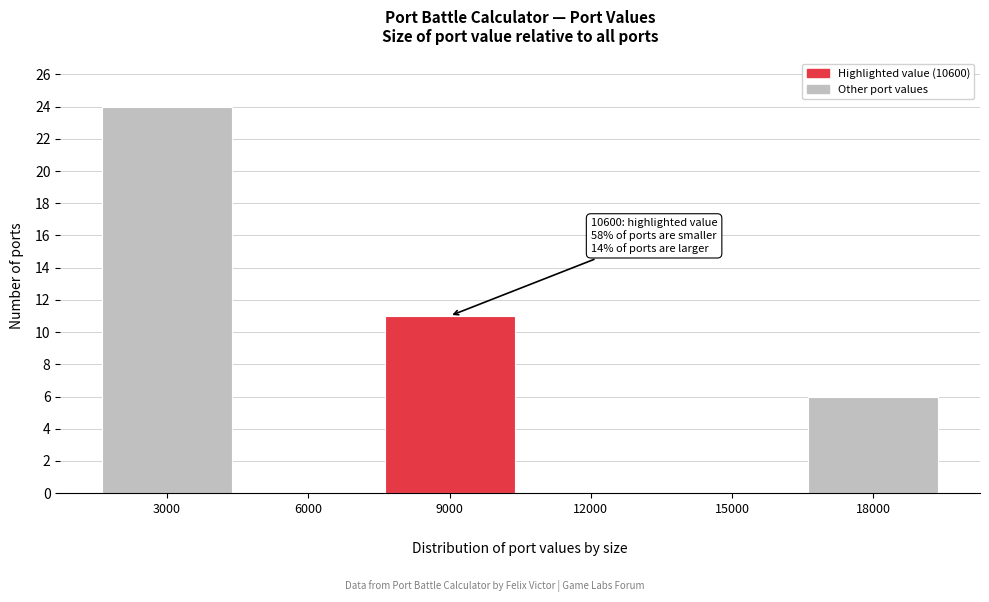

Count the number of data series in this chart.

1